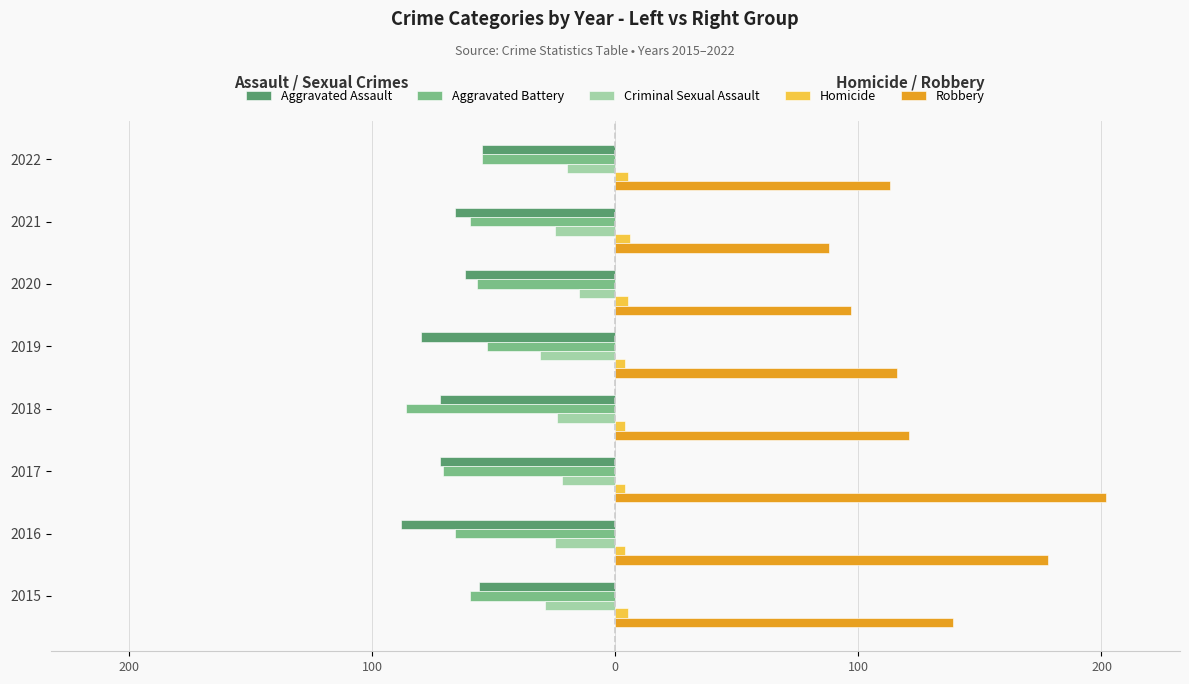

What is the greatest value displayed?

202